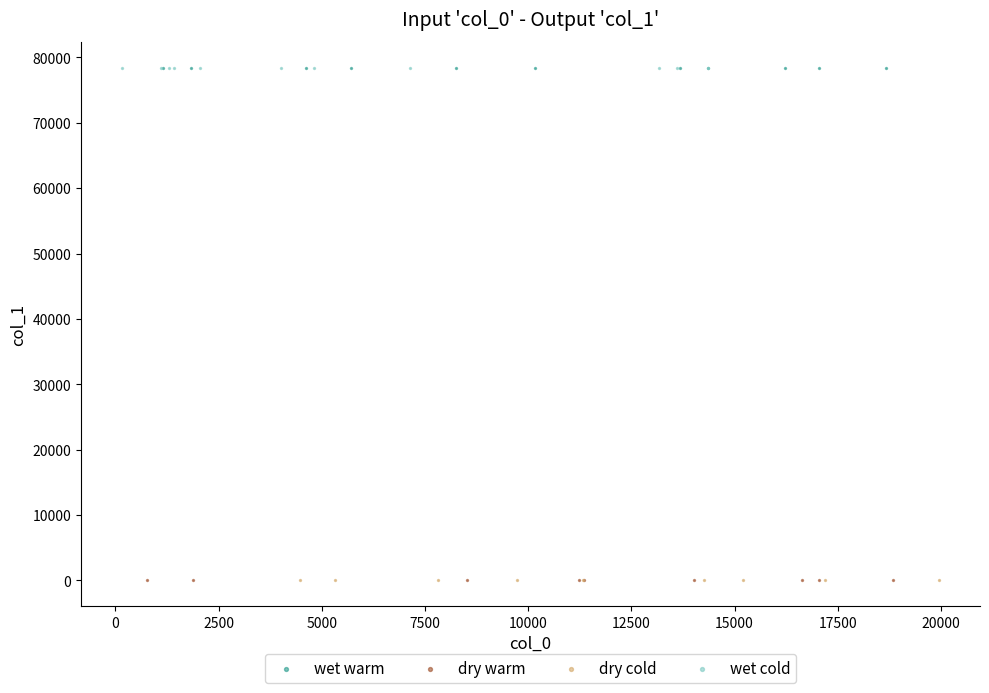

What are all the series names shown in the legend?

wet warm, dry warm, dry cold, wet cold